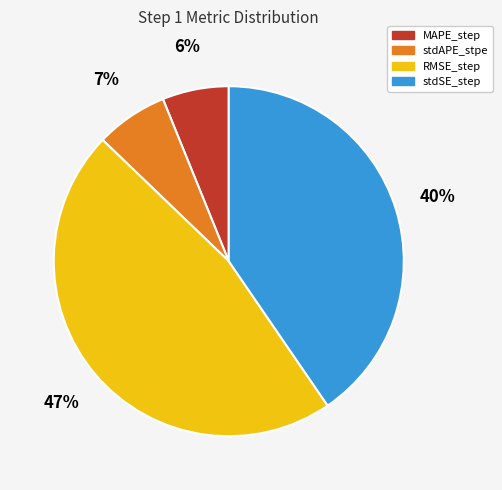

To the nearest percent, what is the combined percentage of RMSE_step and stdSE_step?

87%